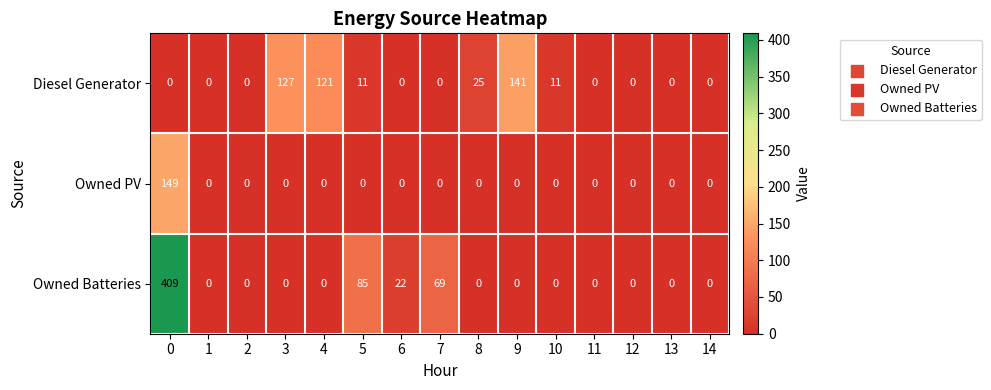

True or false: Owned Batteries has a value of -174 at 3.

False